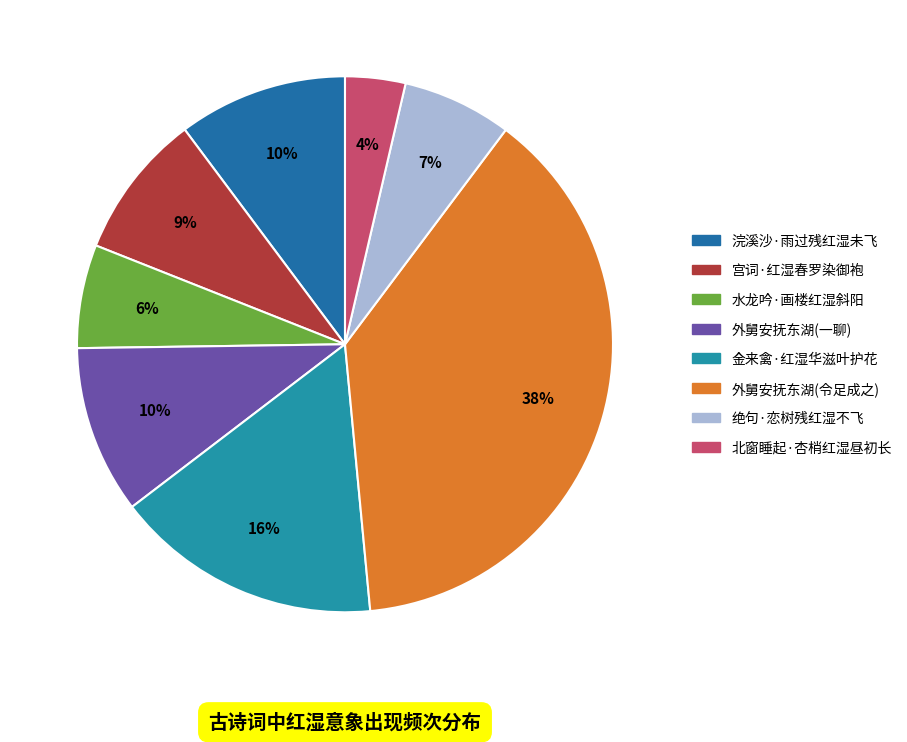

What is the smallest slice in the pie chart?

北窗睡起·杏梢红湿昼初长